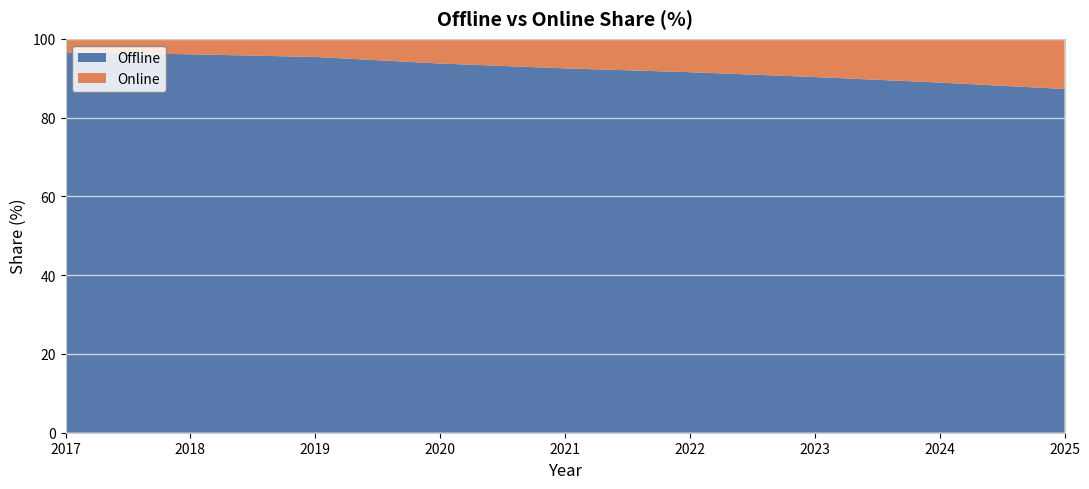

True or false: Online has more than 2 points higher than both neighbors.

False